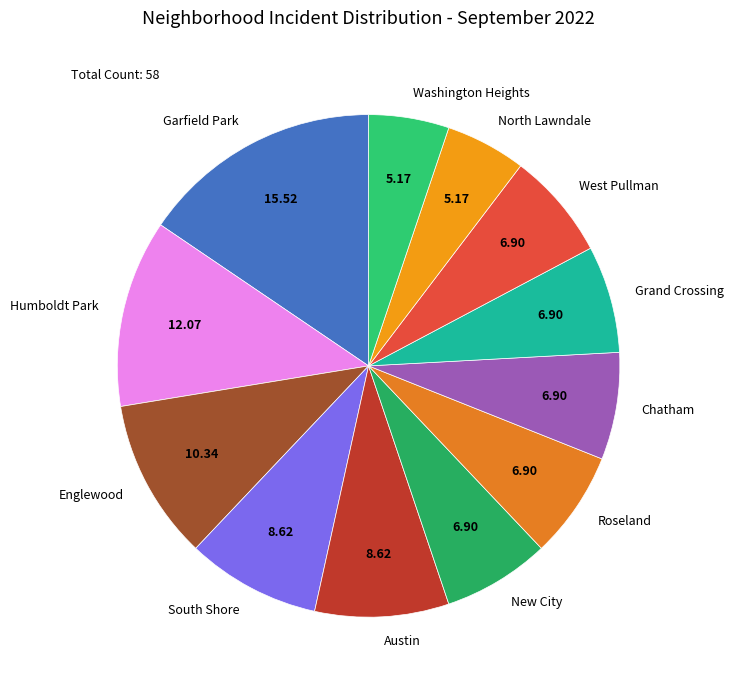

Do Englewood and North Lawndale together represent more than half of the pie?

No